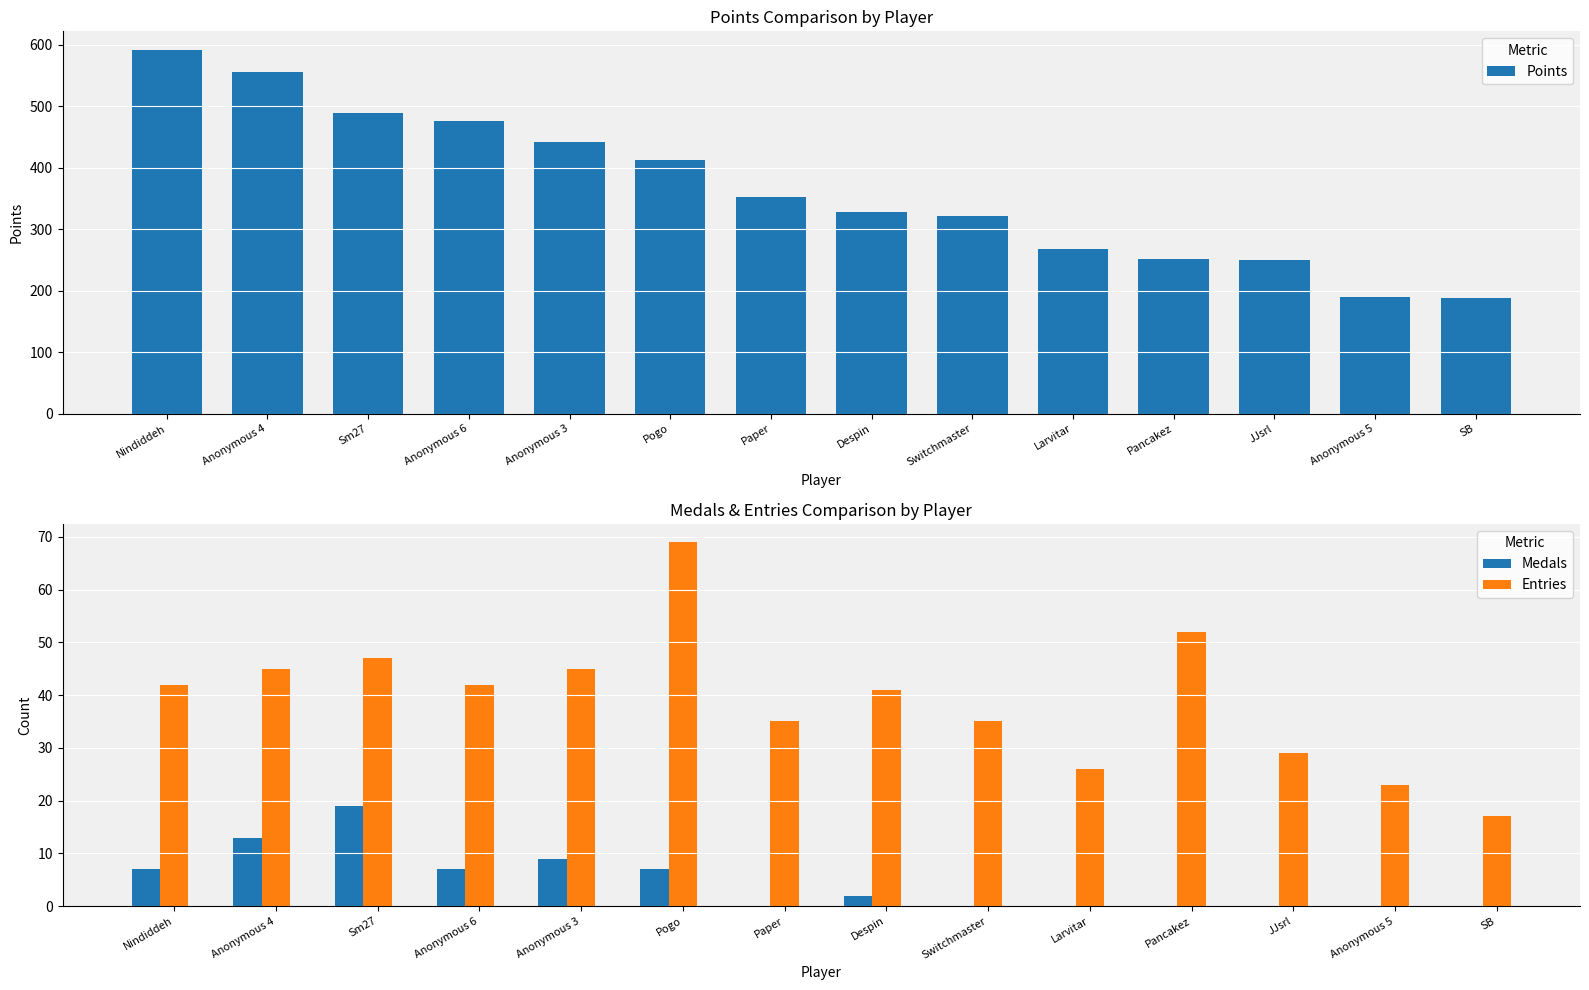

Which series has the widest spread of values?

Points